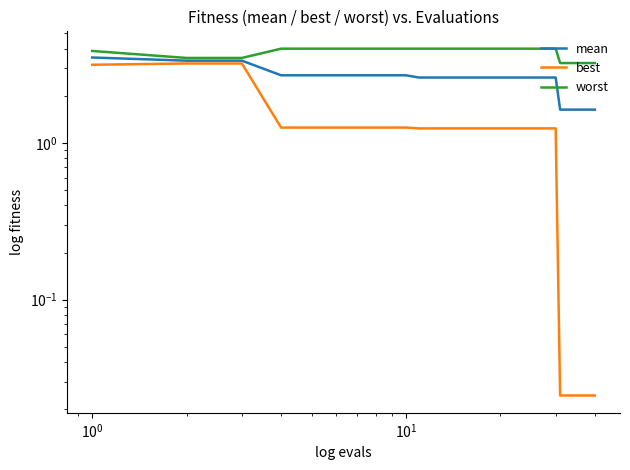

What is the greatest value displayed?

4.0